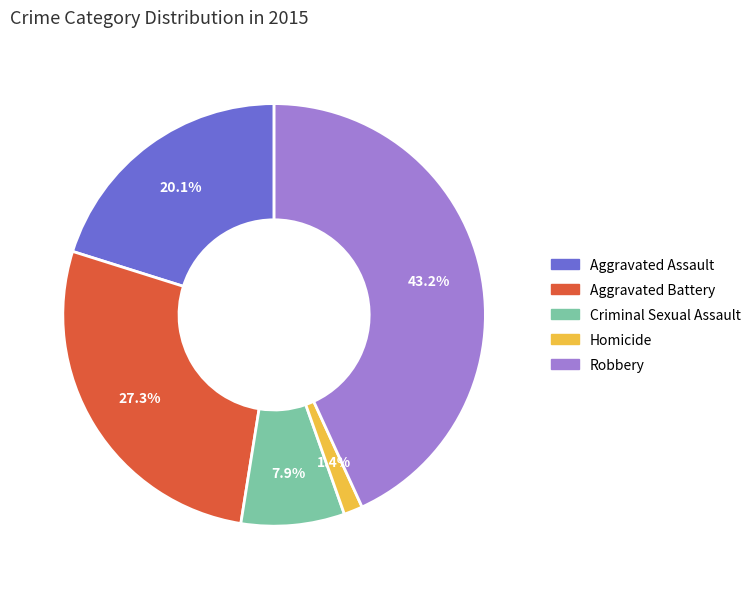

What percentage is NOT represented by Criminal Sexual Assault?

92.1%